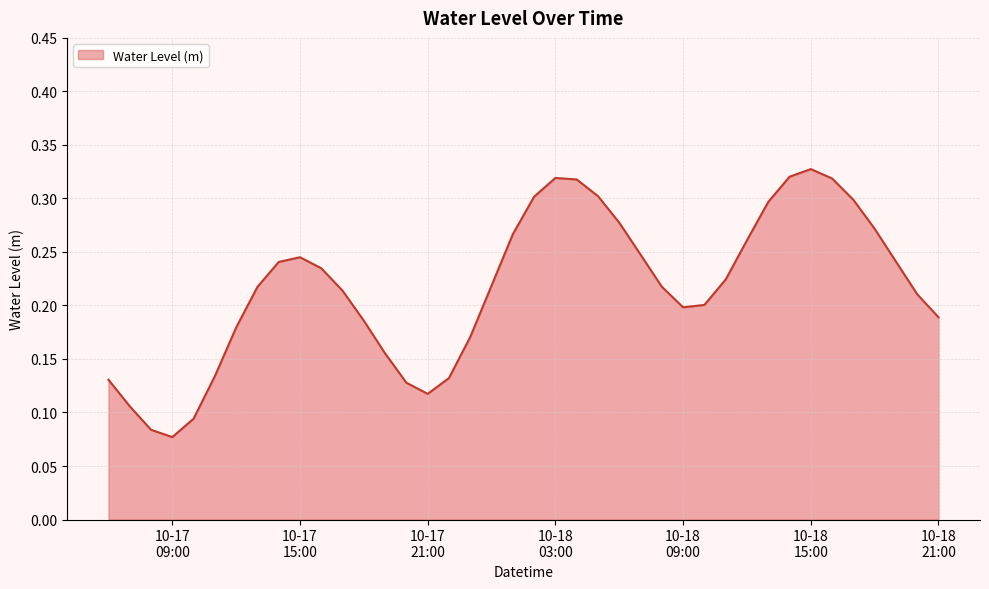

What is the average value?

0.2